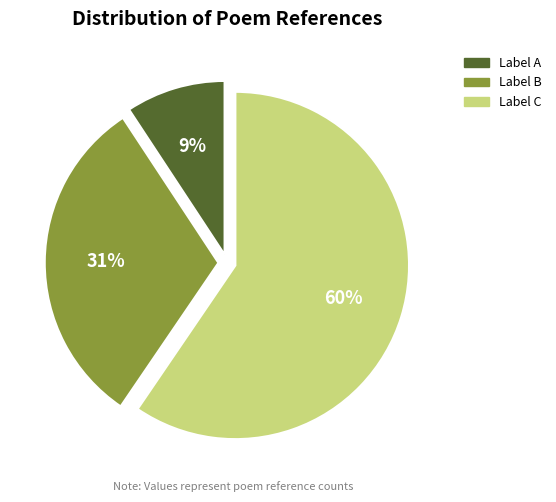

To the nearest percent, what is the average slice percentage?

33%